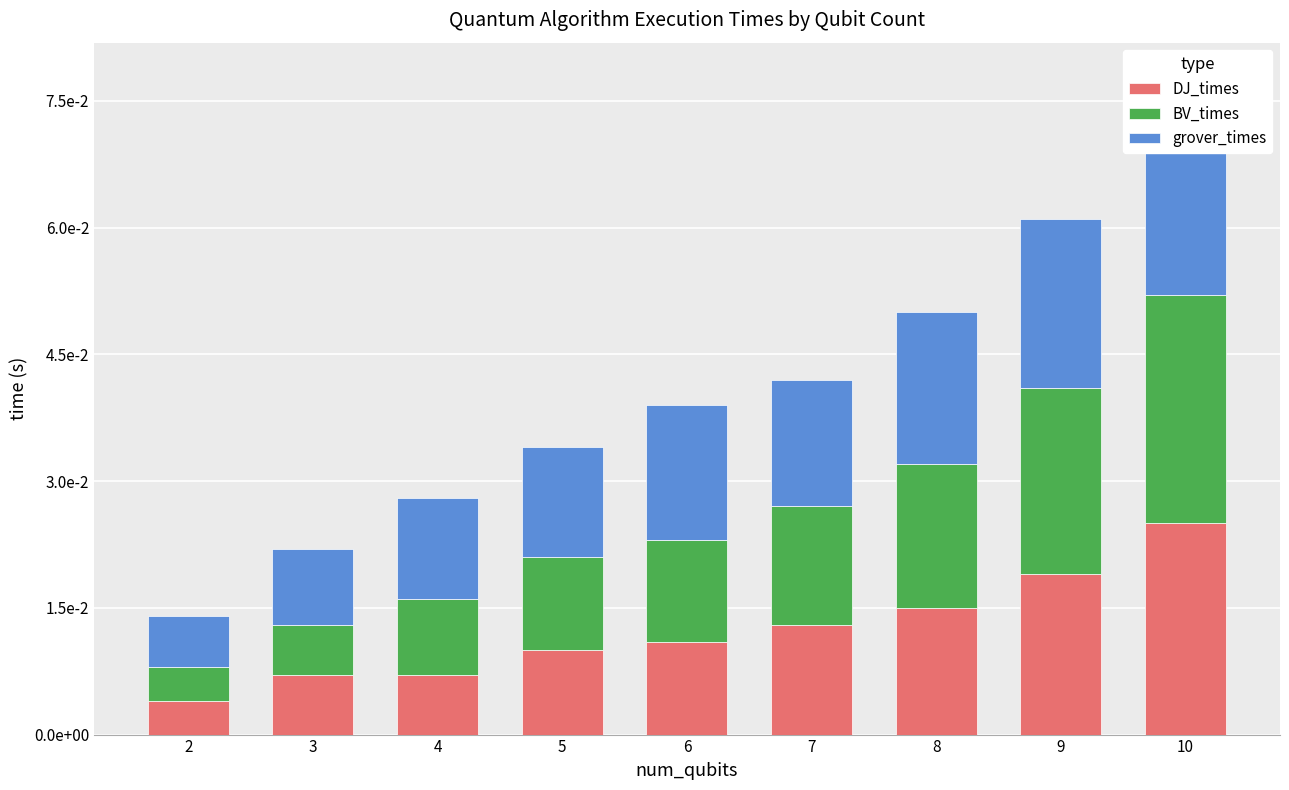

List the series in order of their peak value, lowest first.

DJ_times, grover_times, BV_times